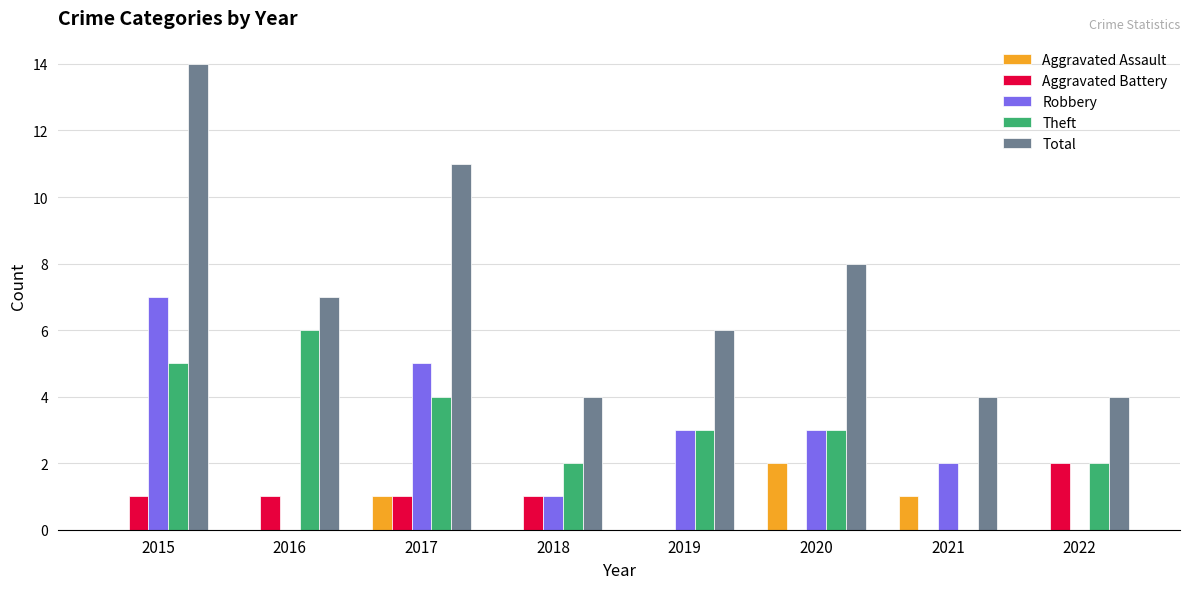

Are the bars horizontal?

No